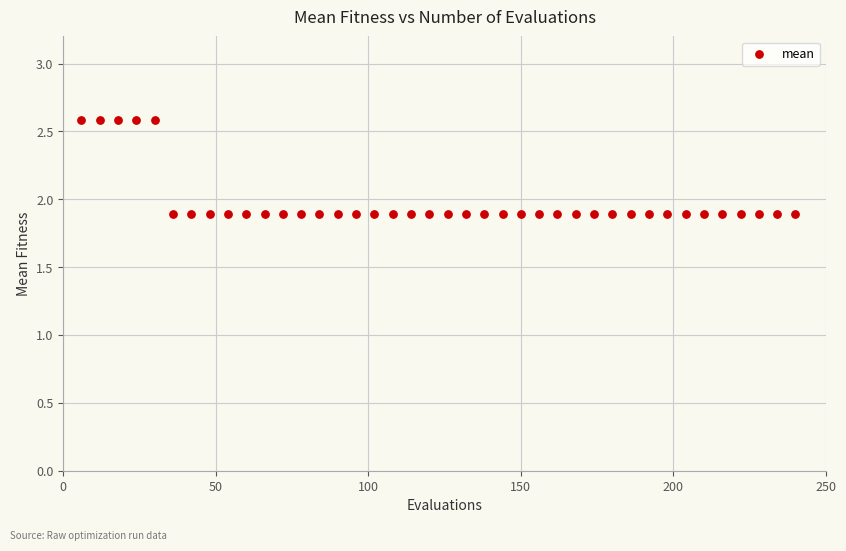

What is the range of X values (max minus min)?

234.0